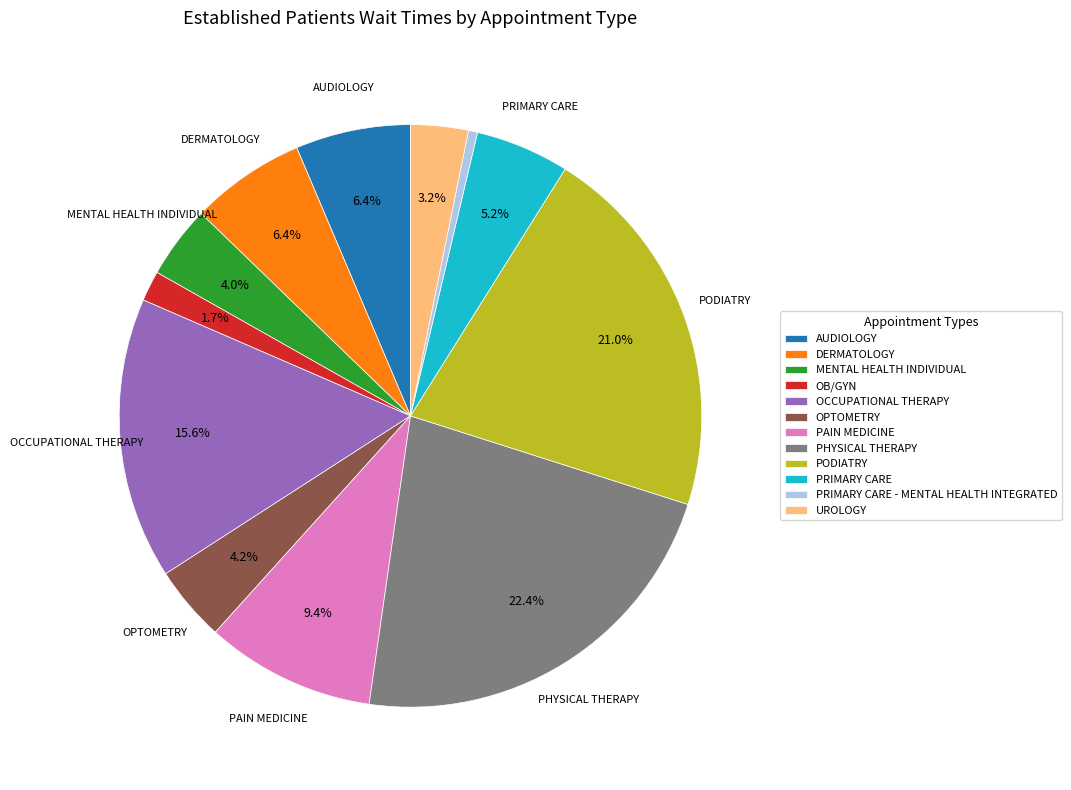

How many segments does this pie chart have?

12